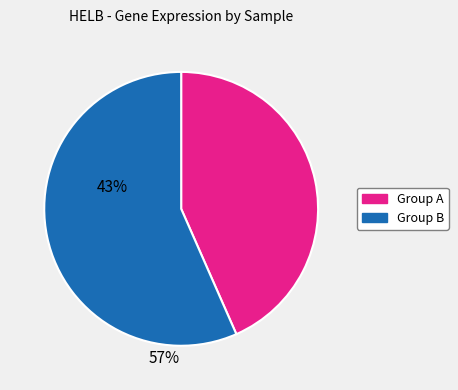

Is there a majority slice in this chart?

Yes